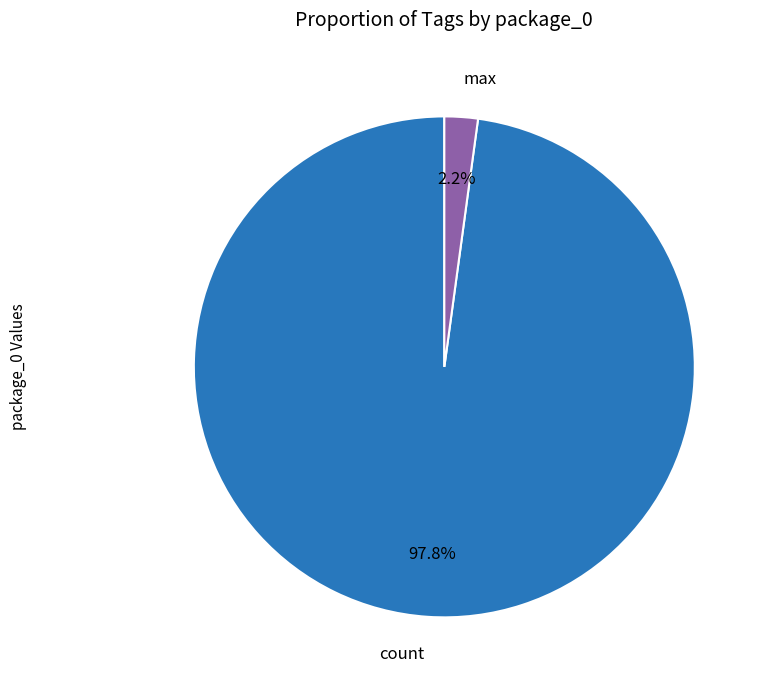

Which has a higher value, count or max?

count